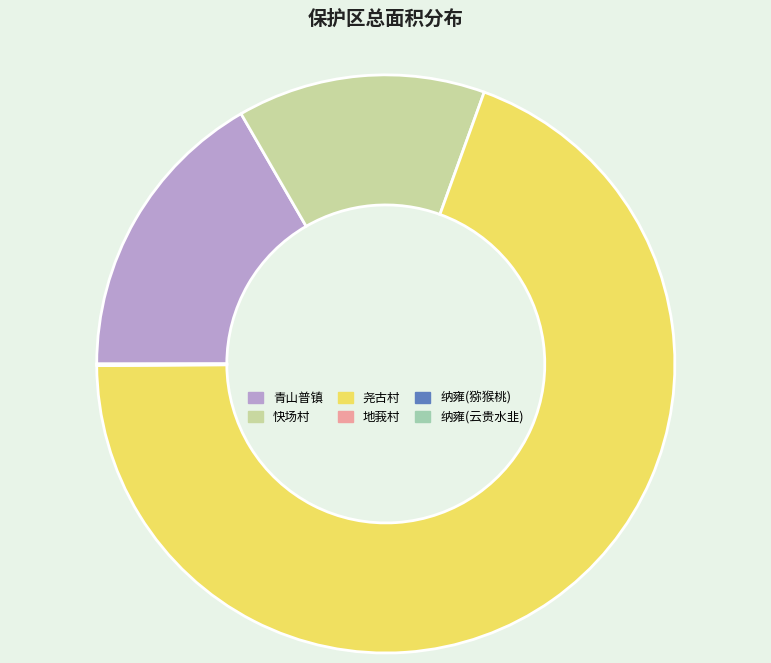

Does 青山普镇 account for over 50% of the chart?

No